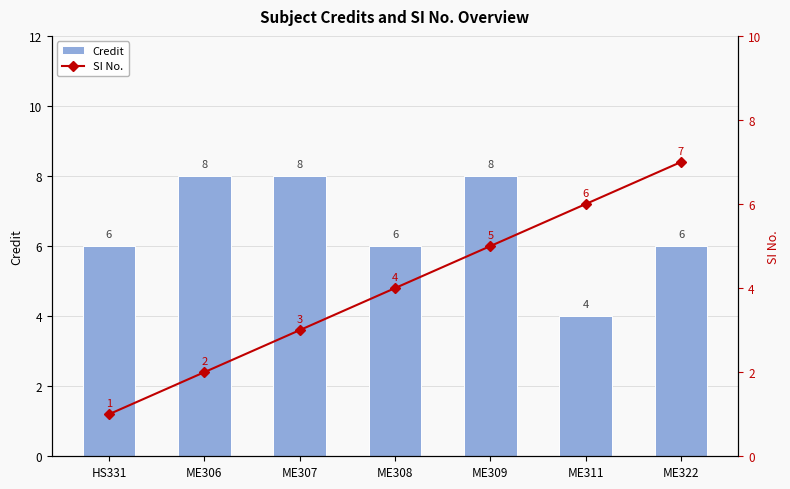

Between ME308 and ME311, which series saw the biggest shift?

Credit